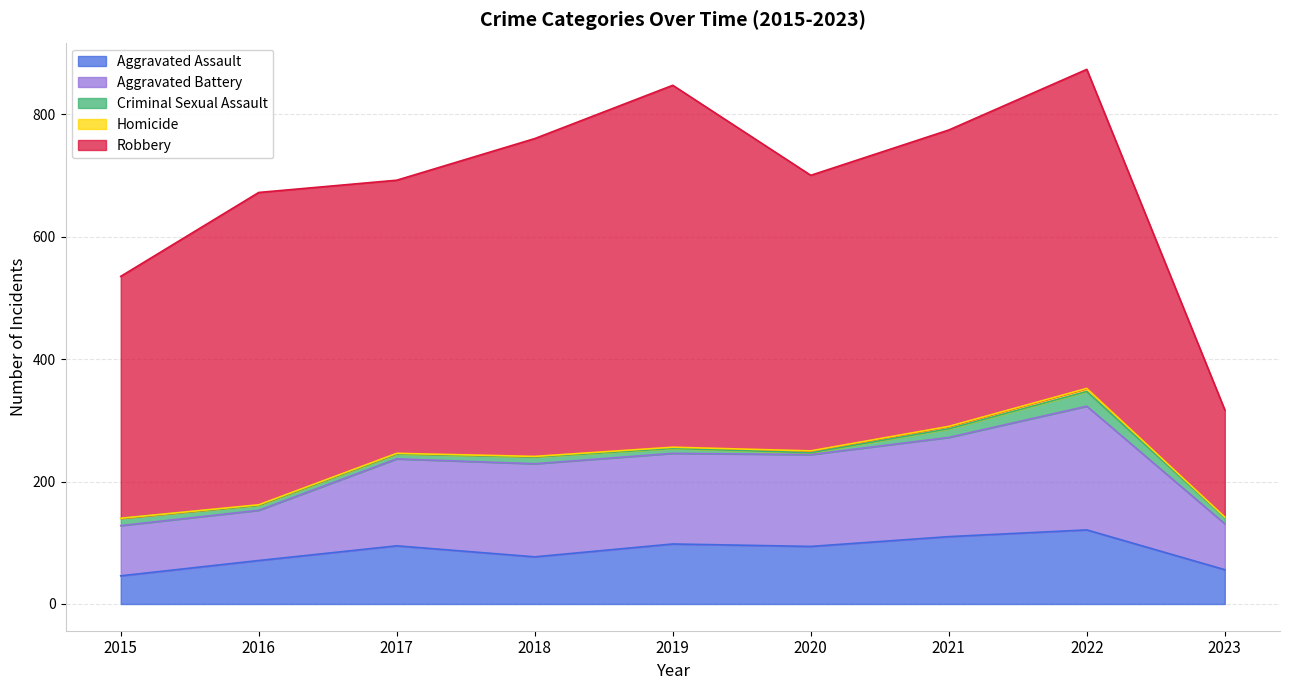

Rank the series at 2018 from highest to lowest value.

Robbery, Aggravated Battery, Aggravated Assault, Criminal Sexual Assault, Homicide